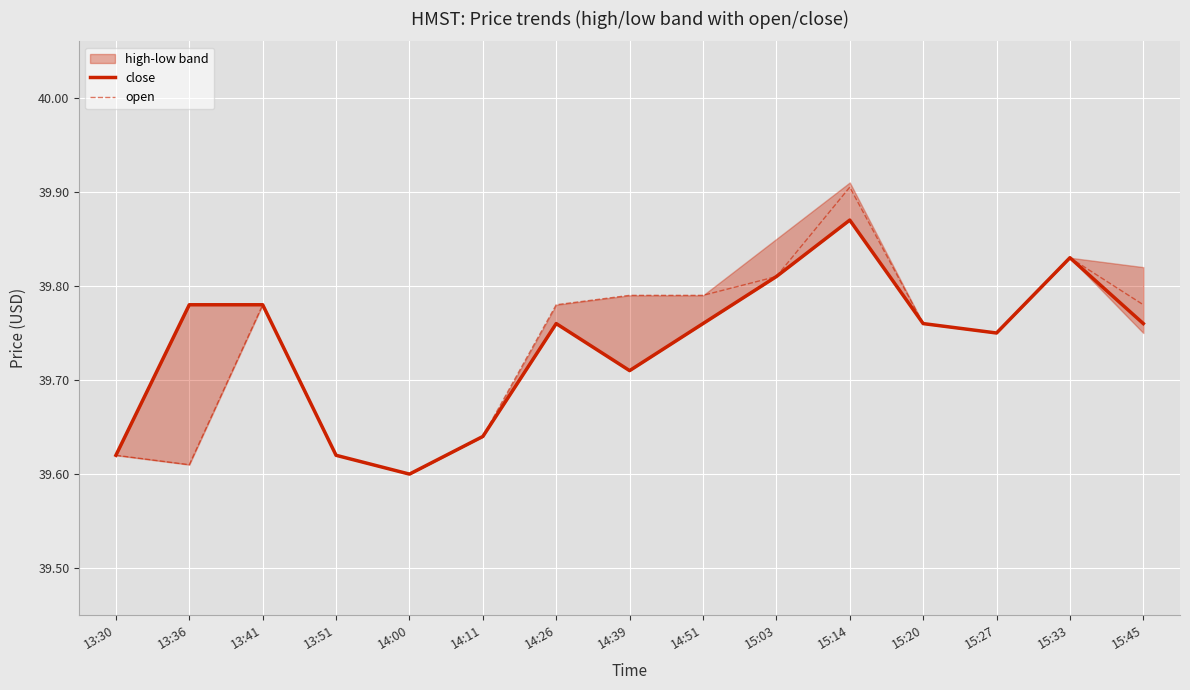

True or false: open has a value of 25.9 at 14:11.

False